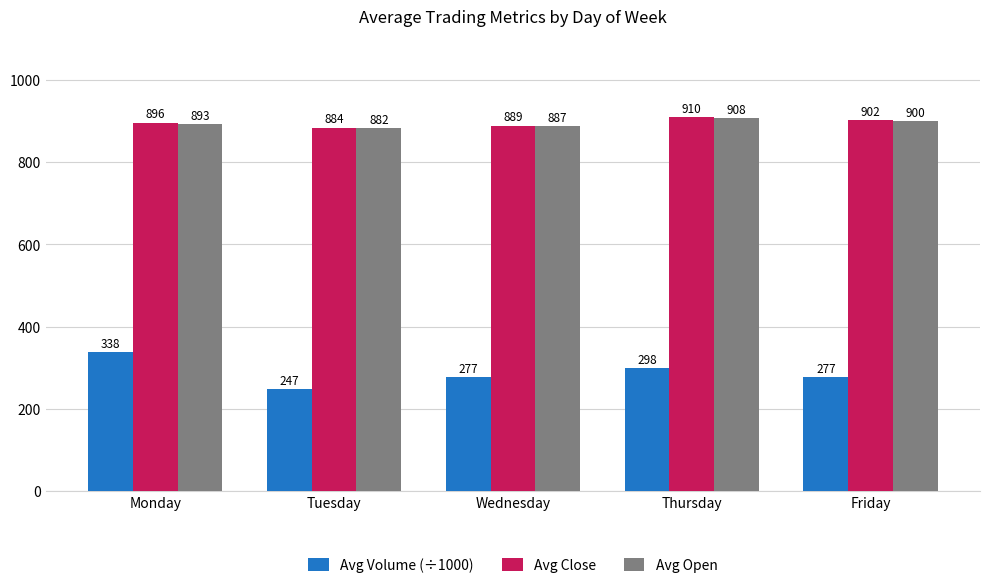

What are all the series names shown in the legend?

Avg Volume (÷1000), Avg Close, Avg Open